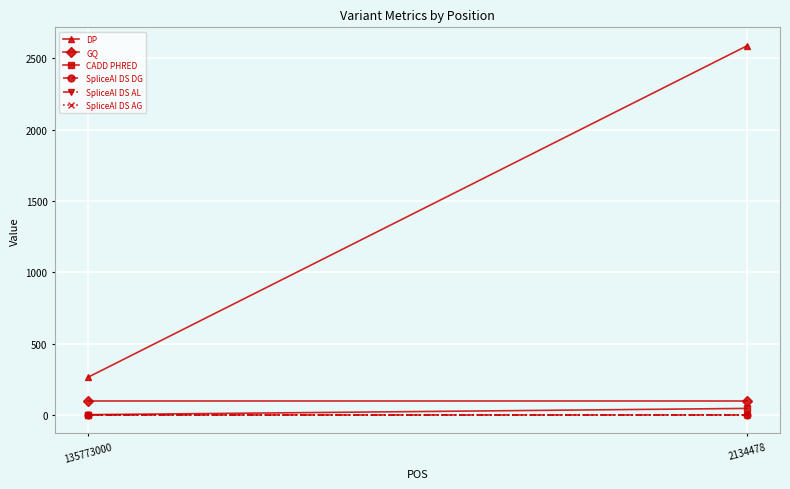

Rank the series at 135773000 from lowest to highest value.

SpliceAI DS DG, SpliceAI DS AL, SpliceAI DS AG, CADD PHRED, GQ, DP